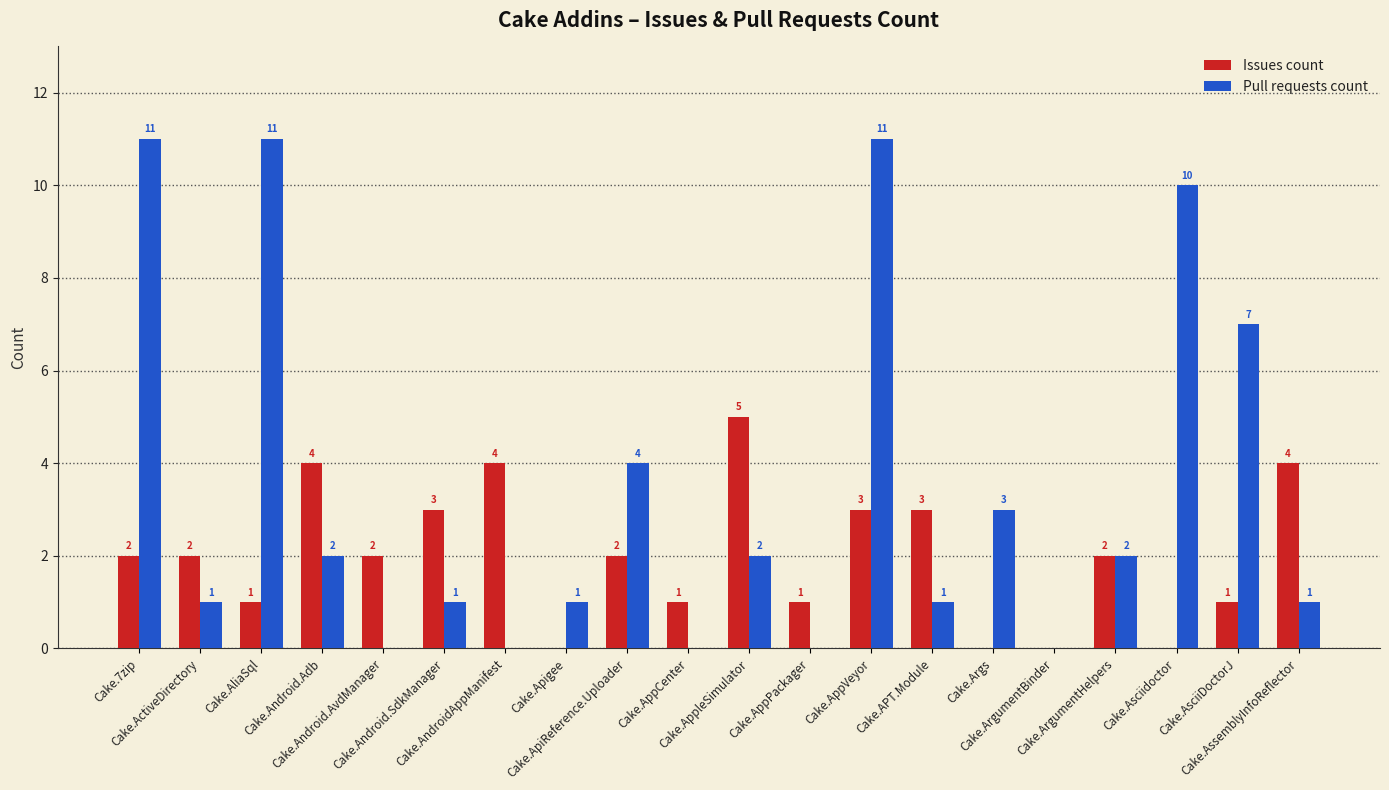

Reading left to right, transcribe all the data shown in this chart.

Issues count: 2	2	1	4	2	3	4	0	2	1	5	1	3	3	0	0	2	0	1	4
Pull requests count: 11	1	11	2	0	1	0	1	4	0	2	0	11	1	3	0	2	10	7	1